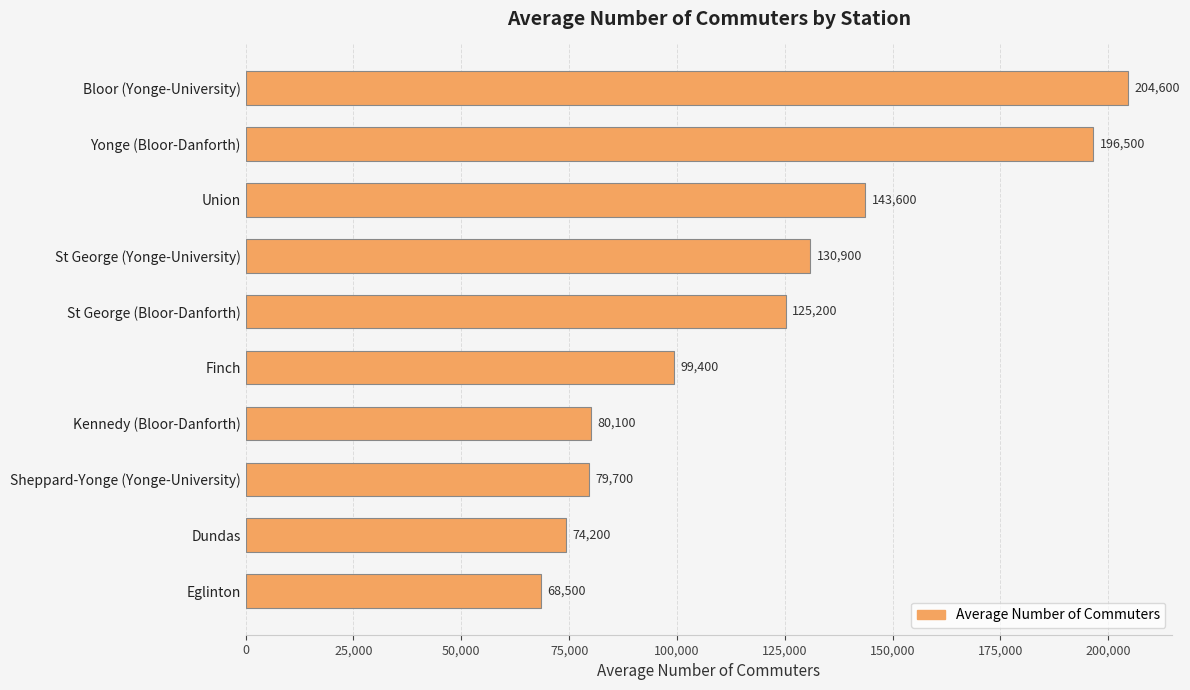

Reading top to bottom, extract all data points from this chart.

Bloor (Yonge-University)=204600	Yonge (Bloor-Danforth)=196500	Union=143600	St George (Yonge-University)=130900	St George (Bloor-Danforth)=125200	Finch=99400	Kennedy (Bloor-Danforth)=80100	Sheppard-Yonge (Yonge-University)=79700	Dundas=74200	Eglinton=68500